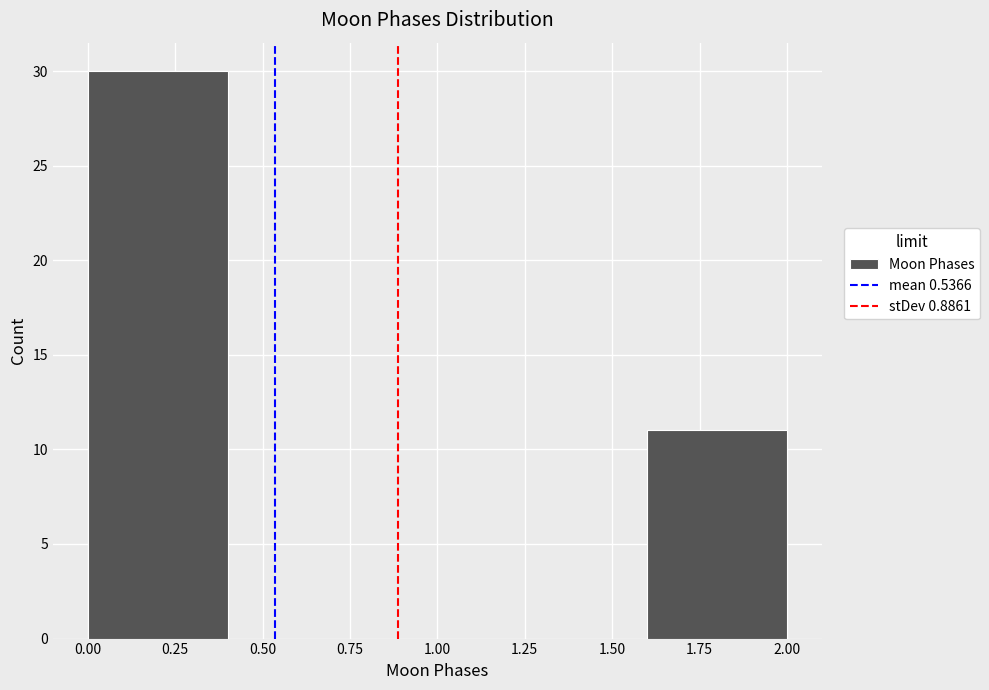

Reading left to right, transcribe this chart: for each bar, give the range it covers on the x-axis and its height. The values are not printed on the chart, so give them approximately, as read against the axis.

0.0 to 0.4: 30
0.4 to 0.8: 0
0.8 to 1.2: 0
1.2 to 1.6: 0
1.6 to 2.0: 11